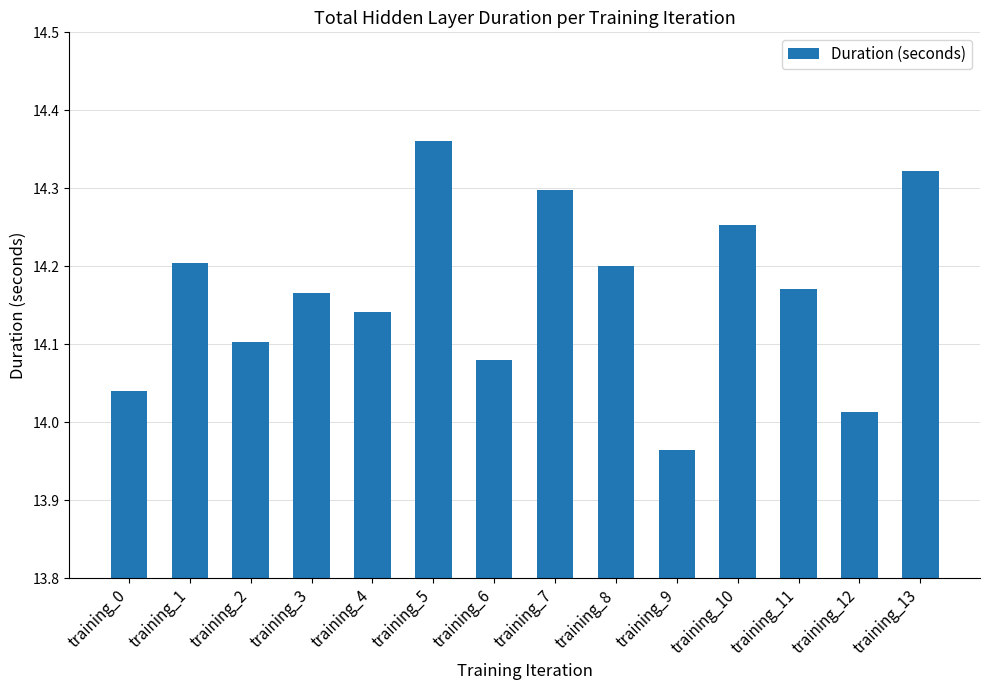

What is the ratio of the value at training_5 to the value at training_13?

1.0